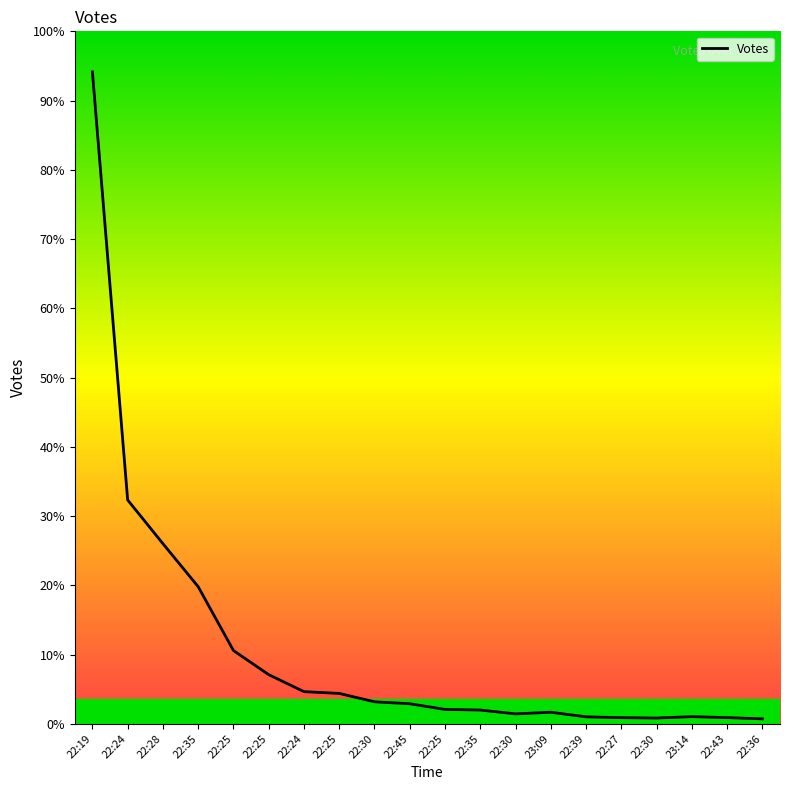

Is this an area chart (filled region under the line)?

No